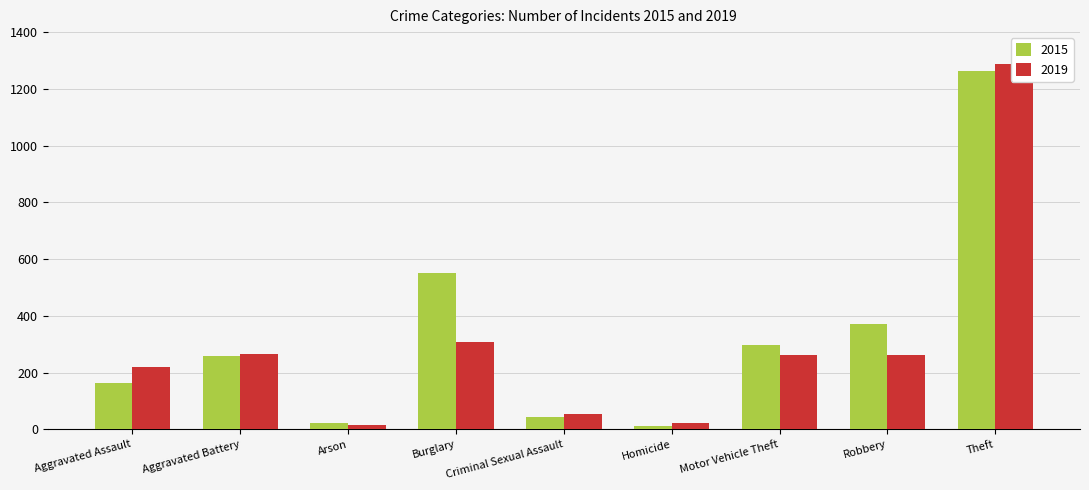

At Criminal Sexual Assault, list the series in order from largest to smallest.

2019, 2015